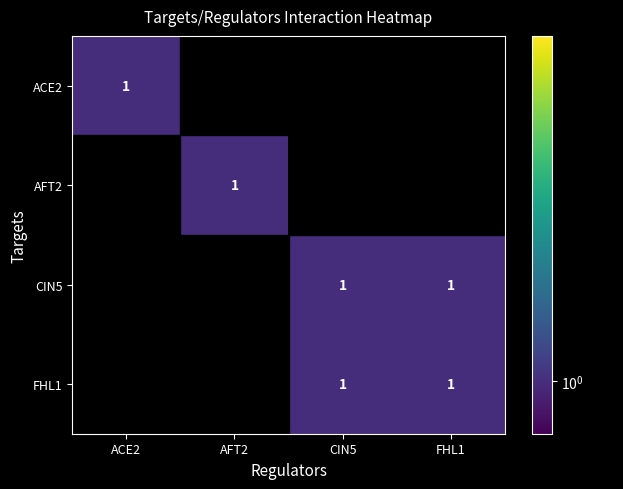

The value of AFT2 at AFT2 is 2. True or false?

False